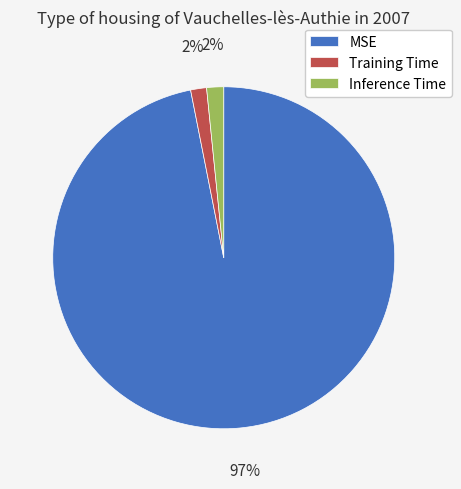

Is there a majority slice in this chart?

Yes